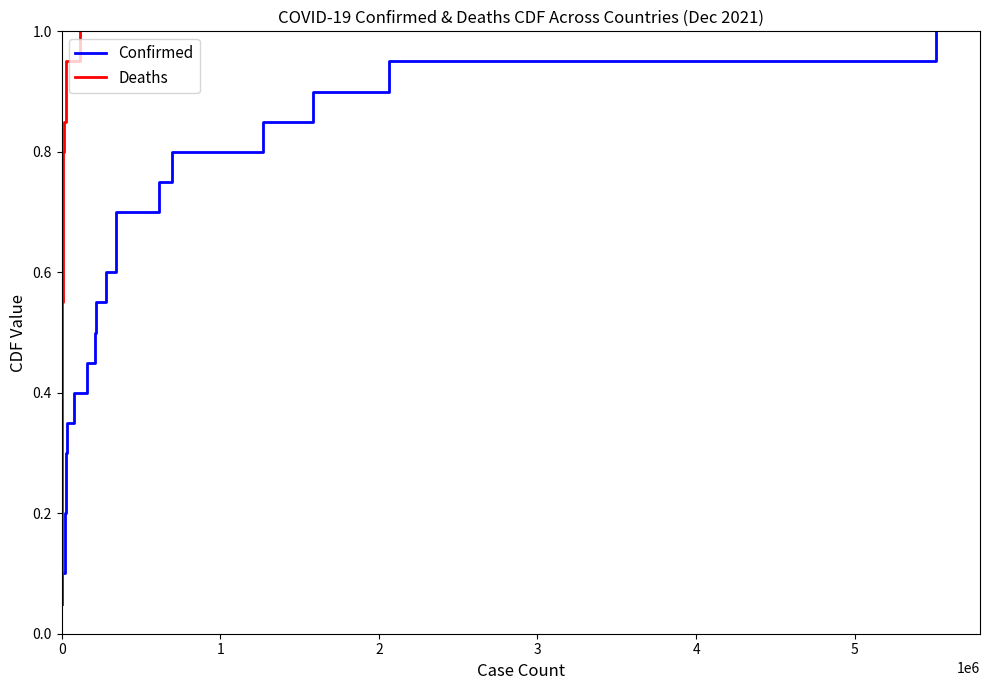

Rank the series by their maximum value, from highest to lowest.

Confirmed, Deaths